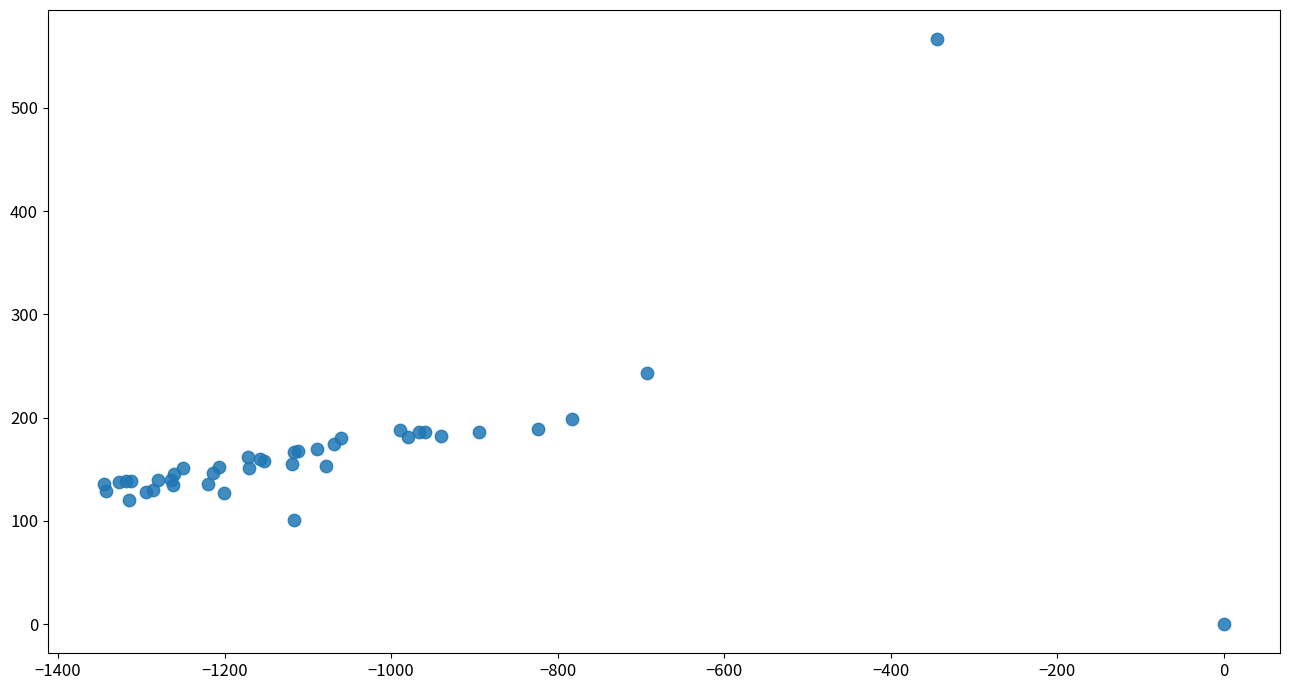

What Y value in the scatter plot is closest to 283?

243.4